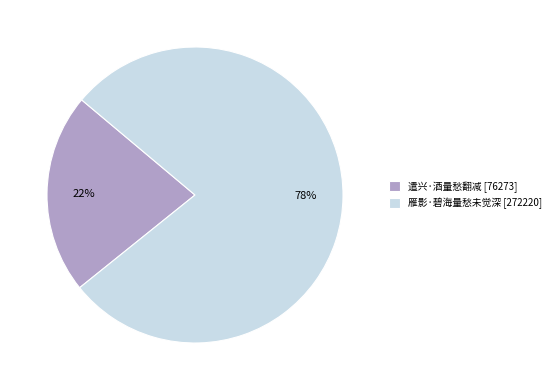

How many segments does this pie chart have?

2